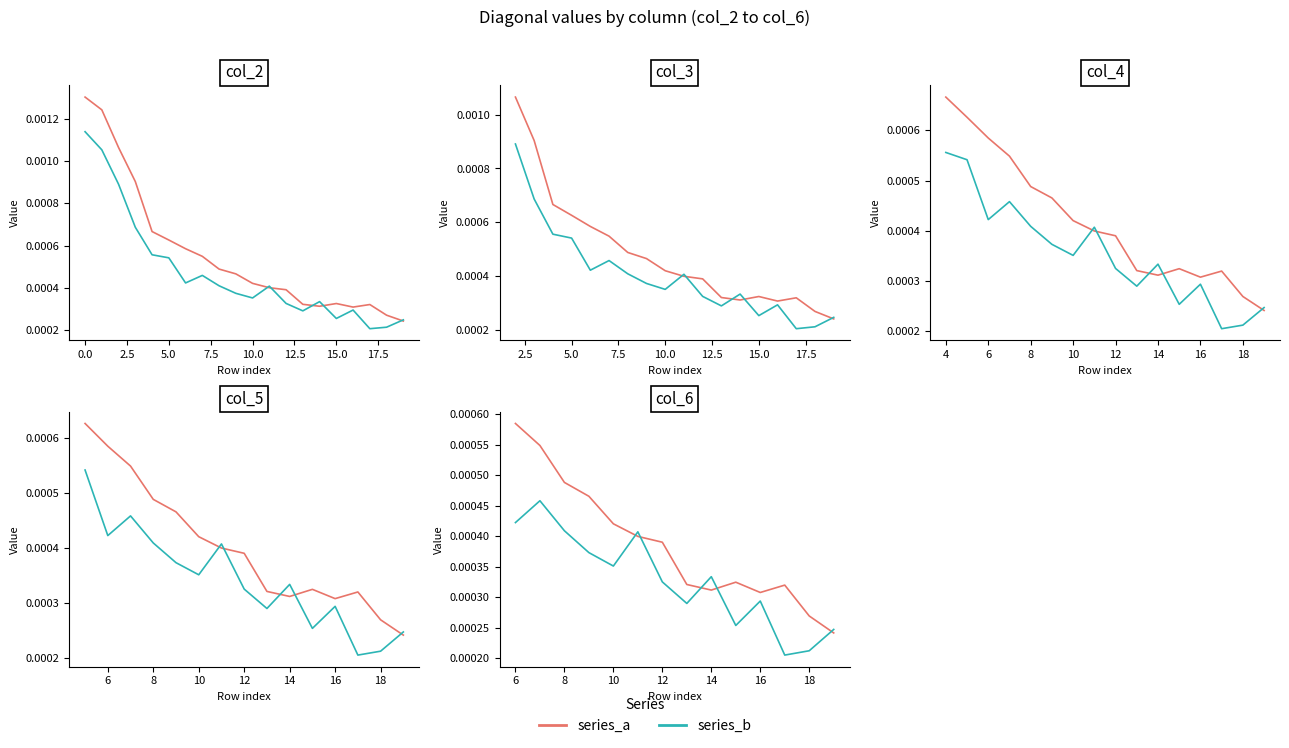

The series_b series shows 0.0 at 18. True or false?

True